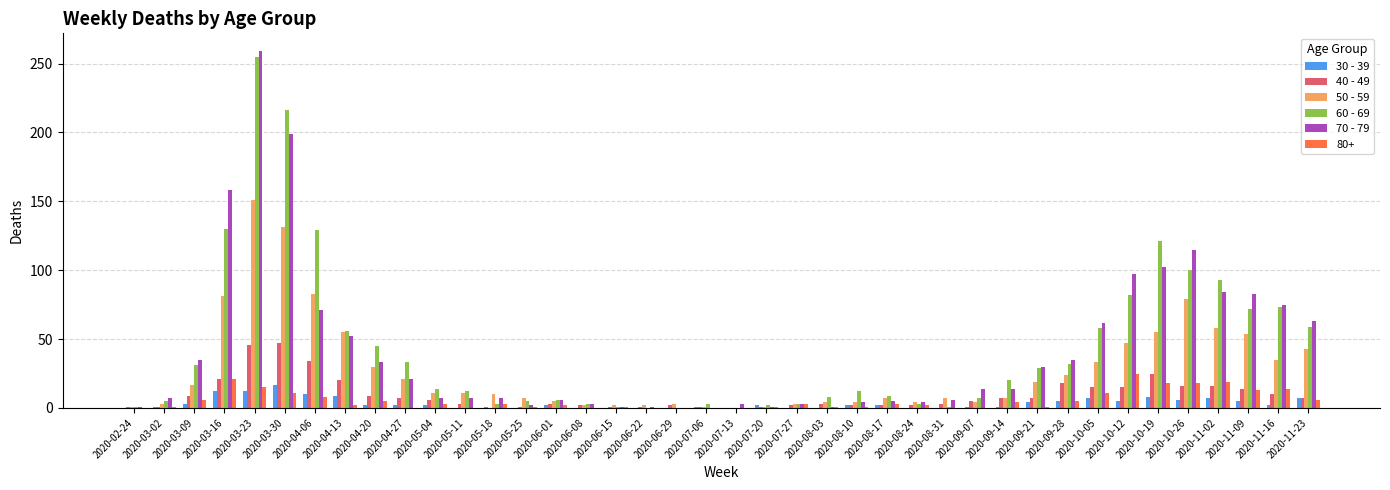

At which category is the sum across all series the highest?

2020-03-23